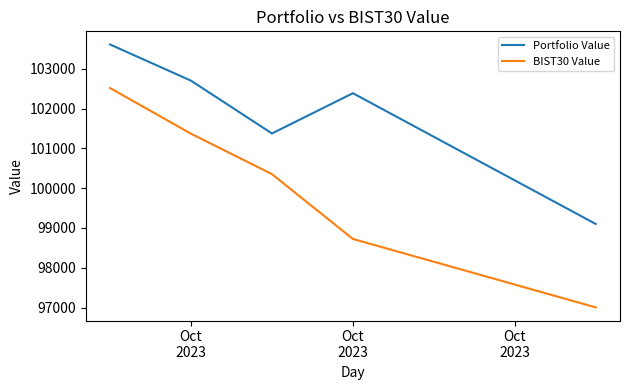

Which series has the largest total across all categories?

Portfolio Value